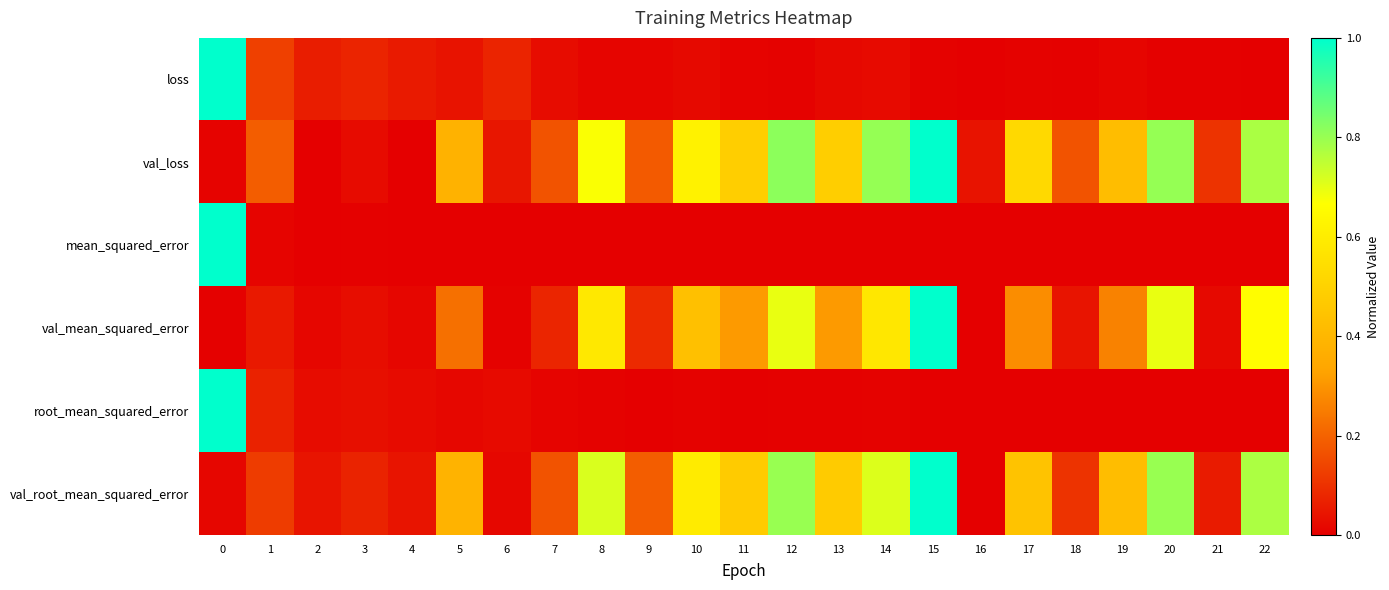

Reading right to left, list all the values displayed in this chart.

loss: 22=0.0	21=0.0	20=0.0	19=0.0	18=0.0	17=0.0	16=0.0	15=0.0	14=0.0	13=0.0	12=0.0	11=0.0	10=0.0	9=0.0	8=0.0	7=0.0	6=0.1	5=0.0	4=0.1	3=0.1	2=0.1	1=0.1	0=1.0
val_loss: 22=0.8	21=0.1	20=0.8	19=0.4	18=0.2	17=0.5	16=0.0	15=1.0	14=0.8	13=0.5	12=0.8	11=0.5	10=0.6	9=0.2	8=0.7	7=0.2	6=0.0	5=0.4	4=0.0	3=0.0	2=0.0	1=0.2	0=0.0
mean_squared_error: 22=0.0	21=0.0	20=0.0	19=0.0	18=0.0	17=0.0	16=0.0	15=0.0	14=0.0	13=0.0	12=0.0	11=0.0	10=0.0	9=0.0	8=0.0	7=0.0	6=0.0	5=0.0	4=0.0	3=0.0	2=0.0	1=0.0	0=1.0
val_mean_squared_error: 22=0.7	21=0.0	20=0.7	19=0.3	18=0.0	17=0.3	16=0.0	15=1.0	14=0.6	13=0.3	12=0.7	11=0.3	10=0.4	9=0.1	8=0.6	7=0.1	6=0.0	5=0.2	4=0.0	3=0.0	2=0.0	1=0.1	0=0.0
root_mean_squared_error: 22=0.0	21=0.0	20=0.0	19=0.0	18=0.0	17=0.0	16=0.0	15=0.0	14=0.0	13=0.0	12=0.0	11=0.0	10=0.0	9=0.0	8=0.0	7=0.0	6=0.0	5=0.0	4=0.0	3=0.0	2=0.0	1=0.1	0=1.0
val_root_mean_squared_error: 22=0.8	21=0.1	20=0.8	19=0.4	18=0.1	17=0.4	16=0.0	15=1.0	14=0.7	13=0.5	12=0.8	11=0.5	10=0.6	9=0.2	8=0.7	7=0.2	6=0.0	5=0.4	4=0.0	3=0.1	2=0.0	1=0.1	0=0.0